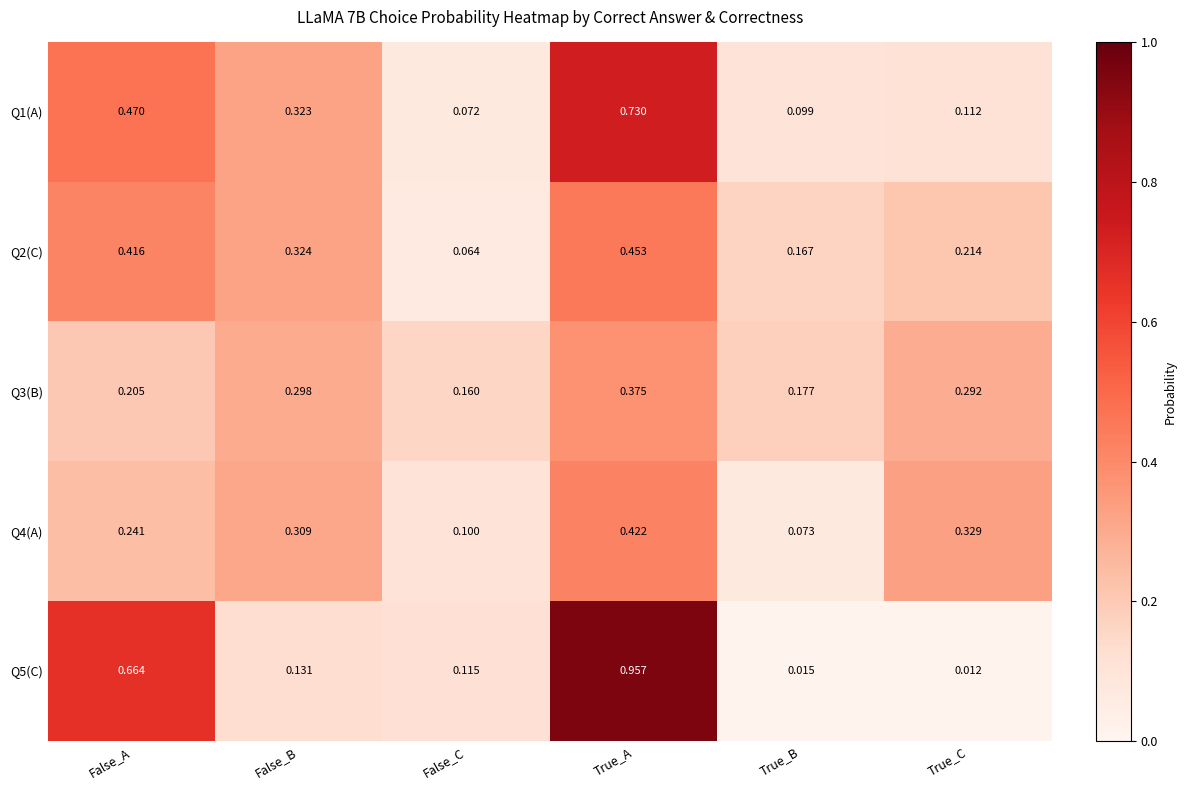

Rank the categories by Q3(B) value from highest to lowest.

True_A, False_B, True_C, False_A, True_B, False_C